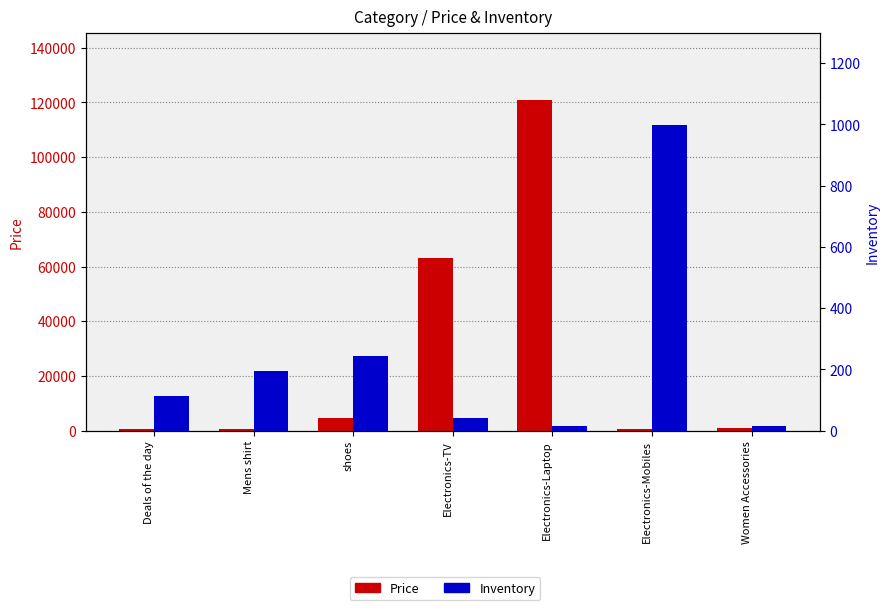

What value does the Price series have at Electronics-Laptop?

121041.0